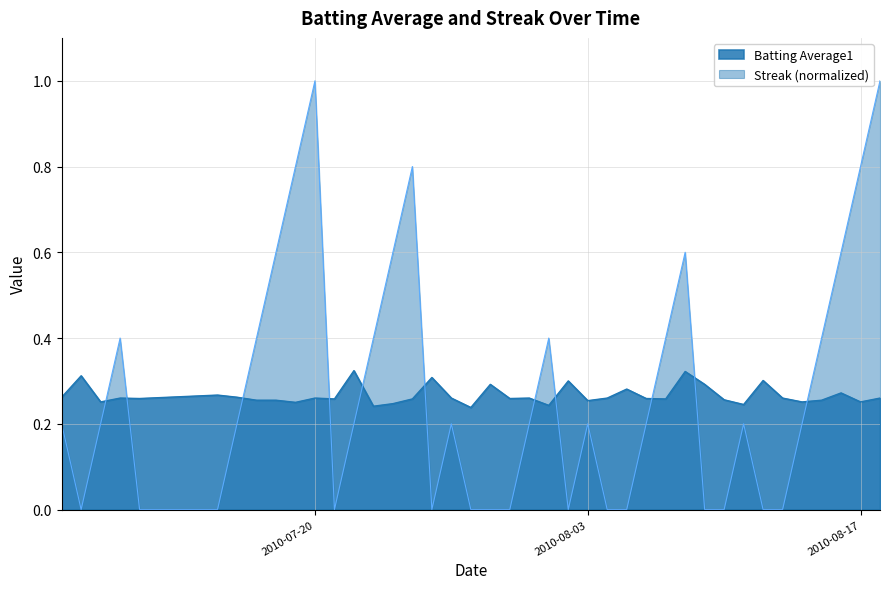

The Streak series shows -0.4 at 2010-08-09. True or false?

False